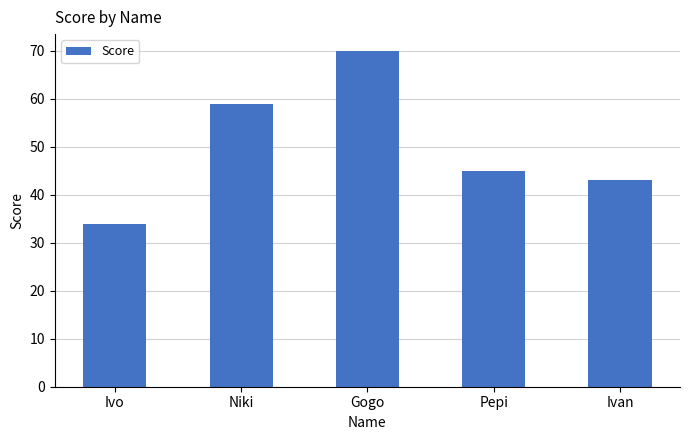

Reading left to right, list all the values displayed in this chart.

Ivo=34	Niki=59	Gogo=70	Pepi=45	Ivan=43